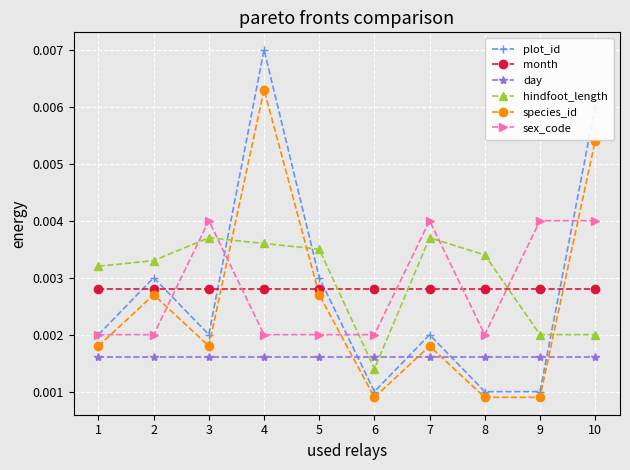

At how many categories does at least one series exceed 0?

10